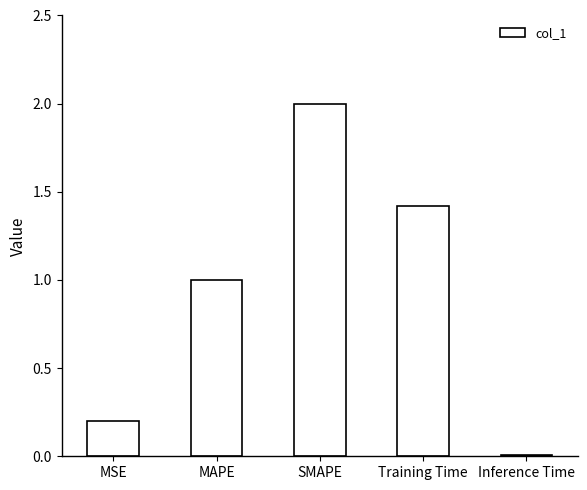

What is the difference between the maximum and second lowest values?

1.8